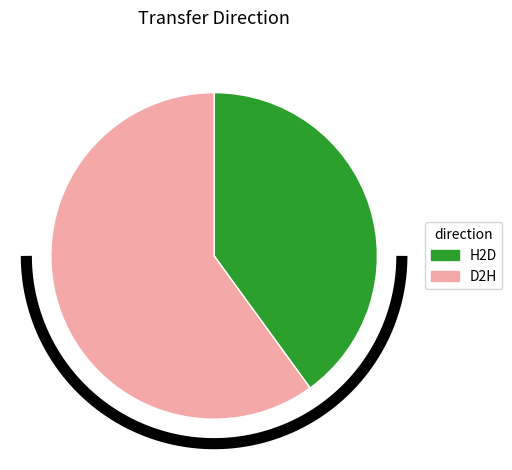

What portion of the pie excludes 3?

100.0%